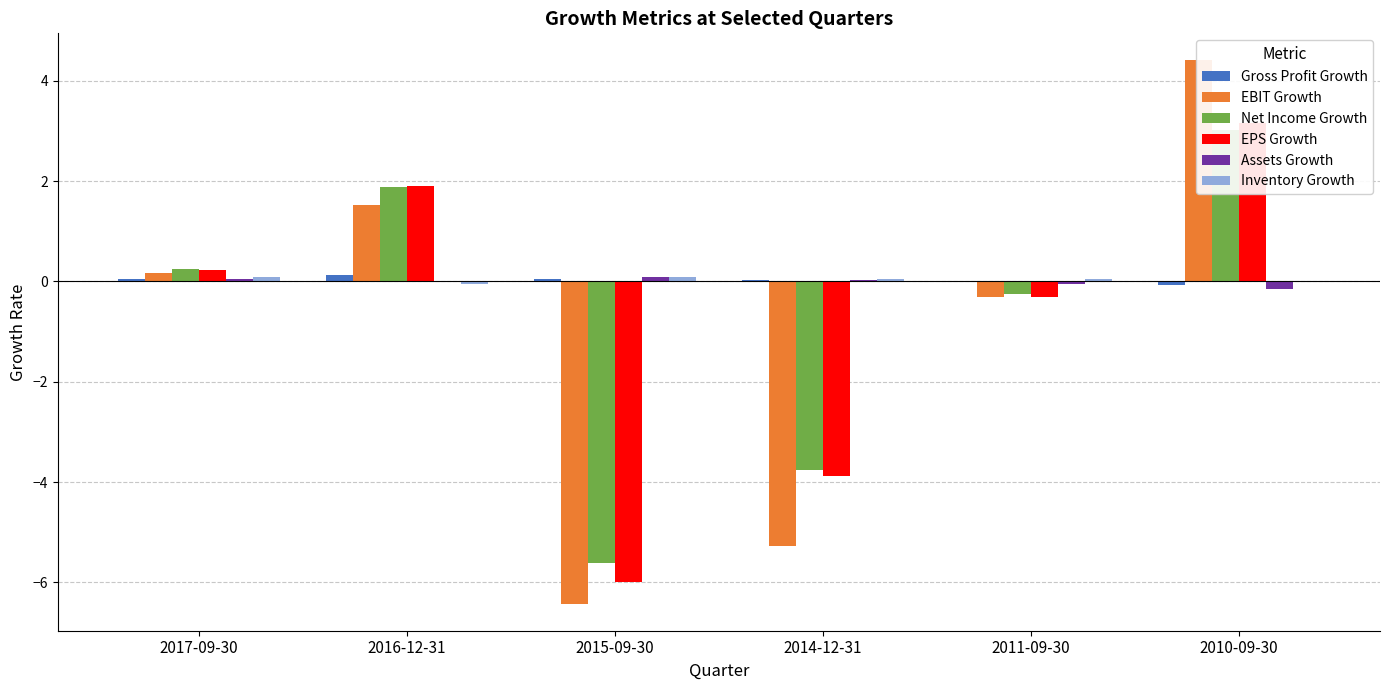

Reading left to right, what are all the values shown in this chart?

Gross Profit Growth: 2017-09-30=0.0	2016-12-31=0.1	2015-09-30=0.0	2014-12-31=0.0	2011-09-30=0.0	2010-09-30=-0.1
EBIT Growth: 2017-09-30=0.2	2016-12-31=1.5	2015-09-30=-6.4	2014-12-31=-5.3	2011-09-30=-0.3	2010-09-30=4.4
Net Income Growth: 2017-09-30=0.2	2016-12-31=1.9	2015-09-30=-5.6	2014-12-31=-3.8	2011-09-30=-0.3	2010-09-30=3.0
EPS Growth: 2017-09-30=0.2	2016-12-31=1.9	2015-09-30=-6.0	2014-12-31=-3.9	2011-09-30=-0.3	2010-09-30=3.2
Assets Growth: 2017-09-30=0.1	2016-12-31=-0.0	2015-09-30=0.1	2014-12-31=0.0	2011-09-30=-0.0	2010-09-30=-0.1
Inventory Growth: 2017-09-30=0.1	2016-12-31=-0.1	2015-09-30=0.1	2014-12-31=0.1	2011-09-30=0.1	2010-09-30=-0.0